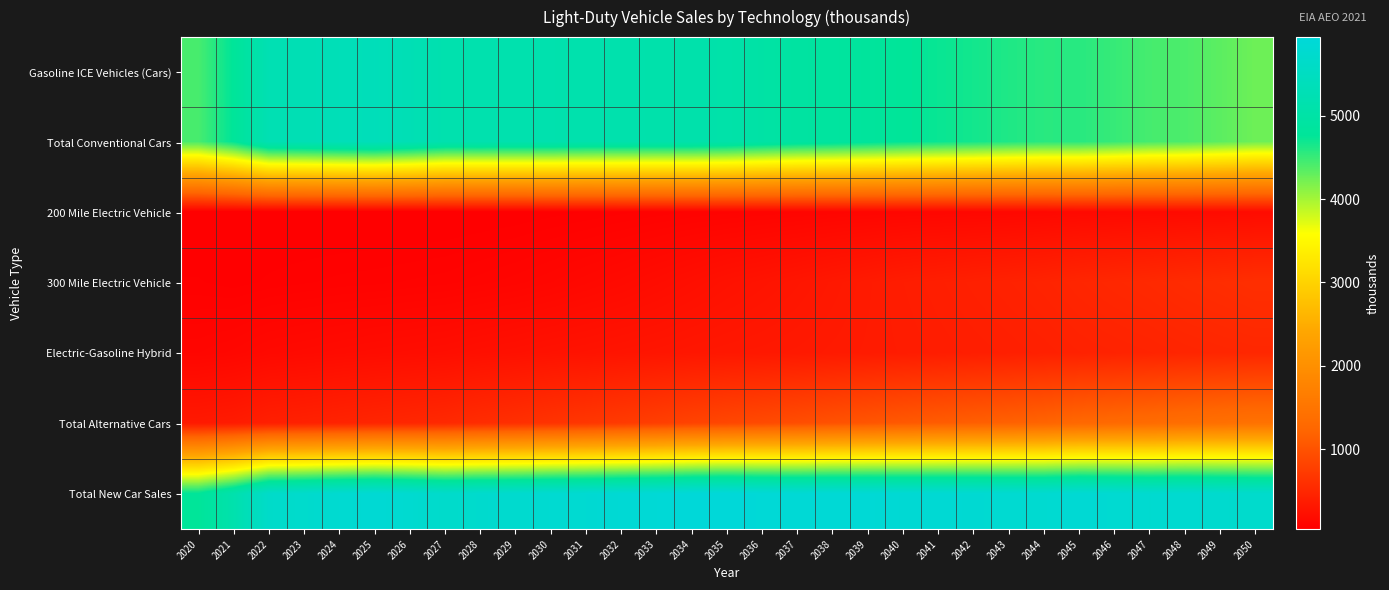

Reading right to left, transcribe all the data shown in this chart.

Gasoline ICE Vehicles (Cars): 2050=4252.9	2049=4332.7	2048=4405.4	2047=4434.7	2046=4505.4	2045=4571.7	2044=4570.2	2043=4616.1	2042=4672.1	2041=4718.8	2040=4767.0	2039=4824.8	2038=4879.7	2037=4915.4	2036=4988.7	2035=5067.0	2034=5106.6	2033=5107.2	2032=5123.6	2031=5129.0	2030=5149.1	2029=5150.5	2028=5160.4	2027=5157.7	2026=5276.0	2025=5366.4	2024=5332.5	2023=5277.4	2022=5242.7	2021=4768.9	2020=4430.5
Total Conventional Cars: 2050=4253.0	2049=4332.8	2048=4405.4	2047=4434.7	2046=4505.5	2045=4571.8	2044=4570.3	2043=4616.2	2042=4672.2	2041=4718.9	2040=4767.1	2039=4824.9	2038=4879.8	2037=4915.5	2036=4988.7	2035=5067.1	2034=5106.7	2033=5107.2	2032=5123.7	2031=5129.1	2030=5149.2	2029=5150.6	2028=5160.5	2027=5157.8	2026=5276.1	2025=5366.5	2024=5332.6	2023=5277.5	2022=5242.8	2021=4769.0	2020=4430.6
200 Mile Electric Vehicle: 2050=187.5	2049=181.7	2048=175.6	2047=168.7	2046=163.4	2045=158.1	2044=150.0	2043=144.0	2042=138.5	2041=133.1	2040=127.4	2039=120.9	2038=114.6	2037=107.3	2036=100.9	2035=94.7	2034=87.9	2033=79.6	2032=72.0	2031=64.5	2030=58.3	2029=51.5	2028=46.9	2027=43.1	2026=41.5	2025=41.6	2024=41.2	2023=42.3	2022=44.9	2021=43.2	2020=45.1
300 Mile Electric Vehicle: 2050=594.6	2049=572.9	2048=553.3	2047=528.3	2046=510.0	2045=489.0	2044=463.0	2043=443.1	2042=425.6	2041=406.6	2040=386.6	2039=360.7	2038=332.5	2037=303.5	2036=278.0	2035=254.5	2034=225.3	2033=198.3	2032=173.6	2031=153.5	2030=132.6	2029=117.3	2028=105.2	2027=94.4	2026=89.0	2025=83.5	2024=80.0	2023=73.8	2022=67.0	2021=57.5	2020=65.8
Electric-Gasoline Hybrid: 2050=505.8	2049=494.3	2048=482.3	2047=466.5	2046=455.3	2045=443.7	2044=425.7	2043=413.0	2042=401.9	2041=390.4	2040=377.1	2039=366.5	2038=356.2	2037=344.1	2036=334.9	2035=326.5	2034=315.4	2033=300.9	2032=287.9	2031=274.5	2030=261.7	2029=246.1	2028=233.0	2027=216.4	2026=206.5	2025=197.4	2024=185.5	2023=172.9	2022=161.6	2021=136.9	2020=121.4
Total Alternative Cars: 2050=1449.0	2049=1413.8	2048=1379.5	2047=1334.1	2046=1302.9	2045=1268.7	2044=1217.2	2043=1181.4	2042=1150.3	2041=1117.3	2040=1081.2	2039=1040.2	2038=997.6	2037=950.0	2036=911.1	2035=875.0	2034=829.1	2033=776.9	2032=730.1	2031=686.0	2030=644.9	2029=602.4	2028=568.7	2027=525.6	2026=502.5	2025=483.0	2024=459.8	2023=436.0	2022=417.2	2021=366.2	2020=346.9
Total New Car Sales: 2050=5702.0	2049=5746.6	2048=5784.9	2047=5768.8	2046=5808.4	2045=5840.5	2044=5787.5	2043=5797.6	2042=5822.5	2041=5836.2	2040=5848.3	2039=5865.1	2038=5877.4	2037=5865.5	2036=5899.9	2035=5942.1	2034=5935.8	2033=5884.2	2032=5853.8	2031=5815.1	2030=5794.1	2029=5752.9	2028=5729.2	2027=5683.4	2026=5778.6	2025=5849.5	2024=5792.4	2023=5713.5	2022=5660.0	2021=5135.2	2020=4777.6